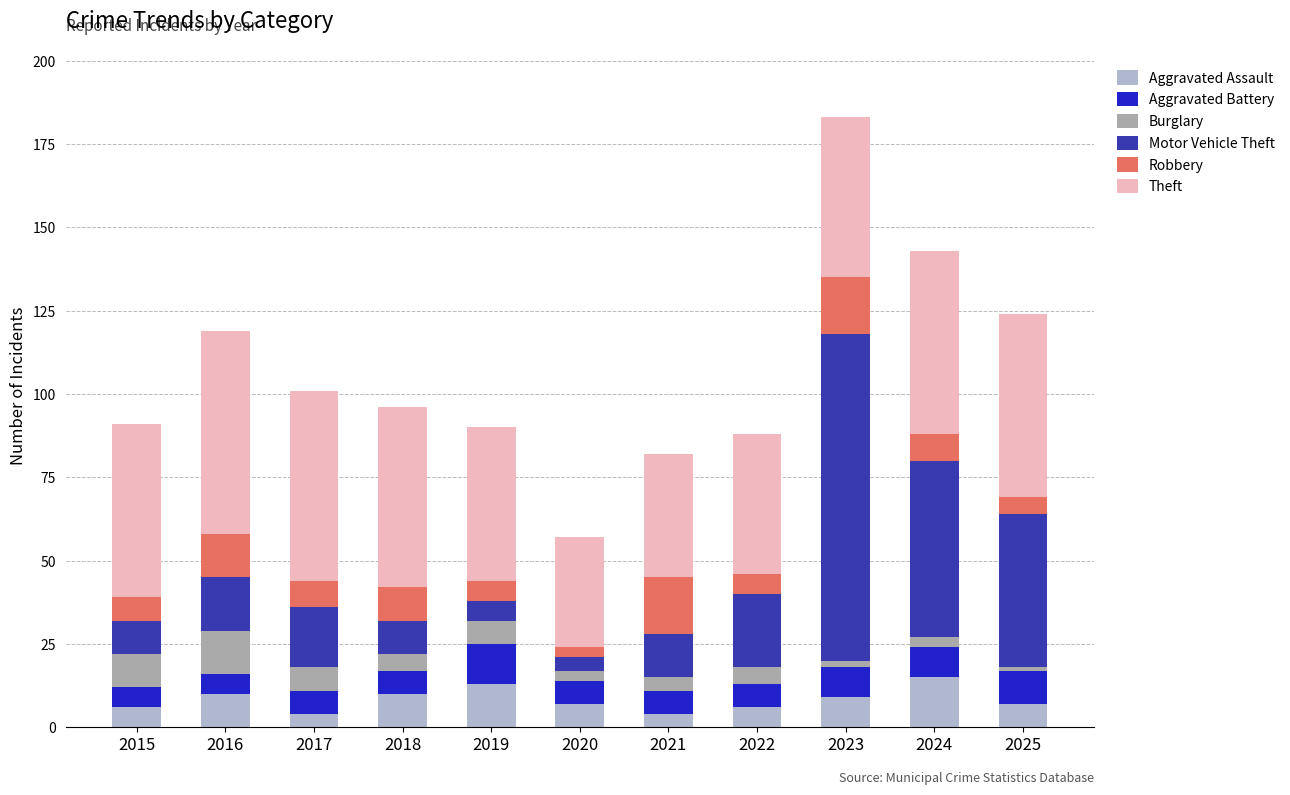

At which category is the sum across all series the highest?

2023